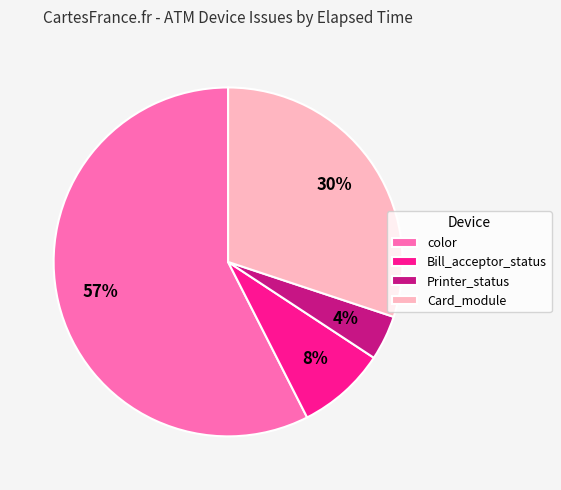

Does color account for over 50% of the chart?

Yes